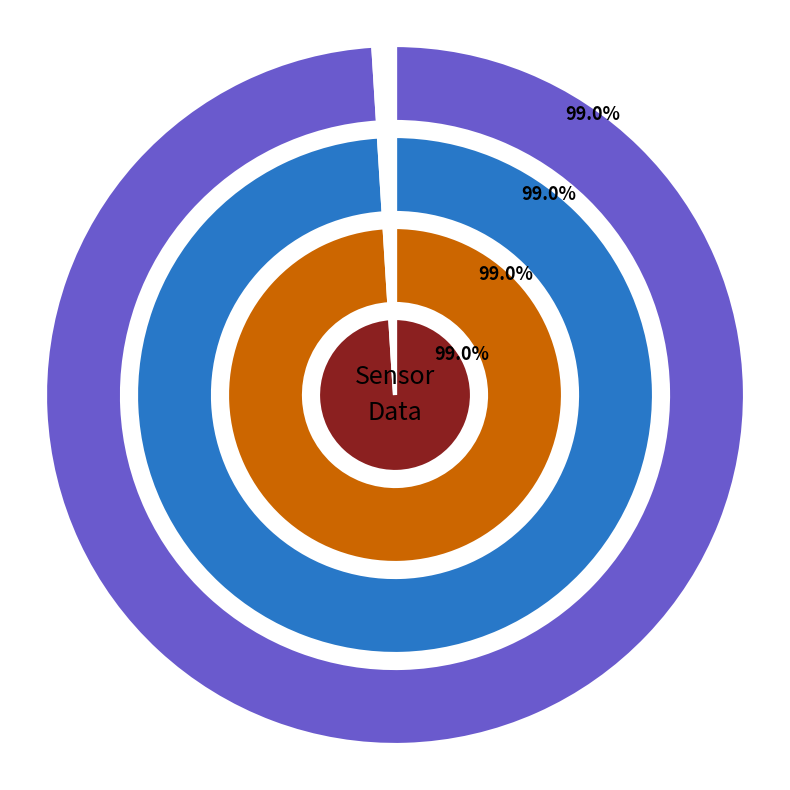

Is there any slice that represents more than half of the pie?

No